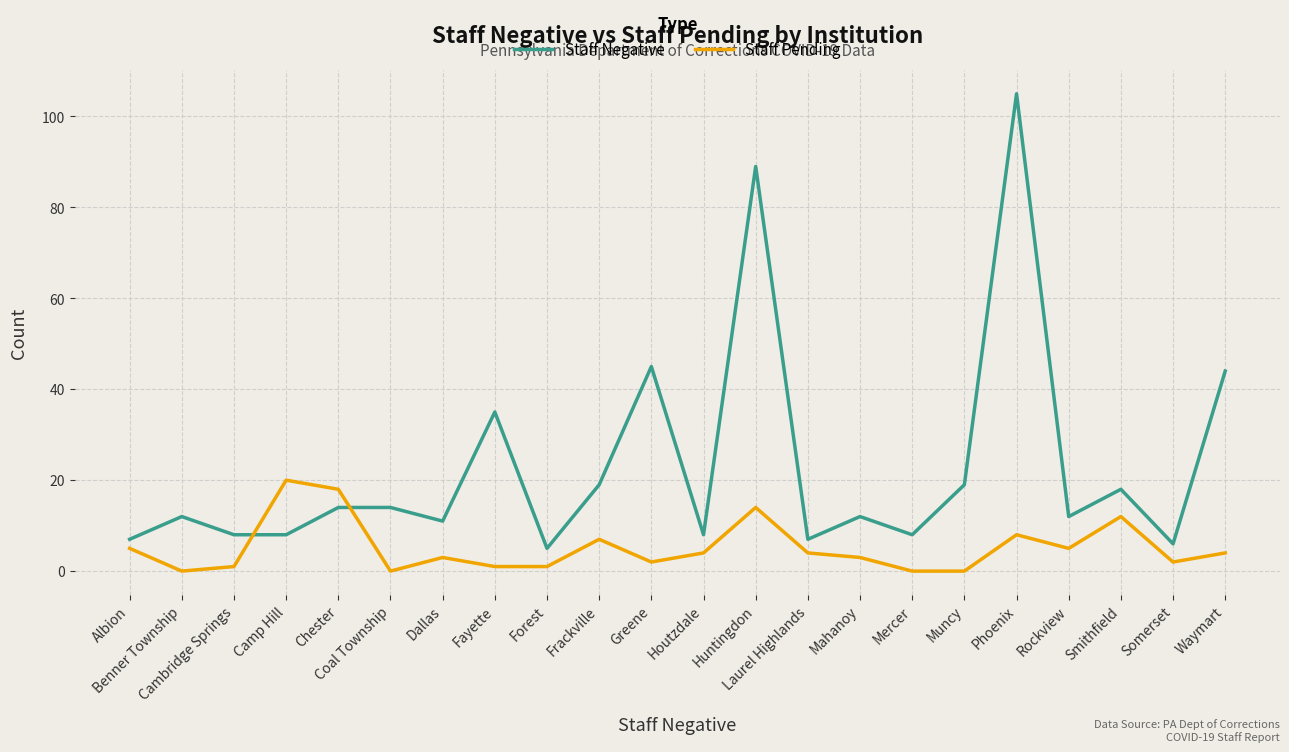

Where is the first local minimum for Staff Pending?

Benner Township